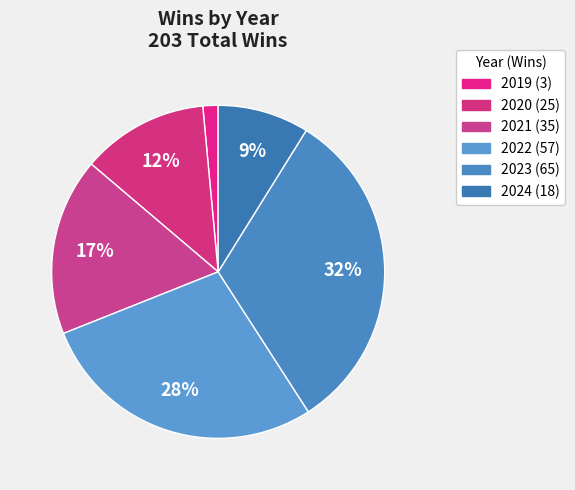

Rank the categories by value from highest to lowest.

2023, 2022, 2021, 2020, 2024, 2019